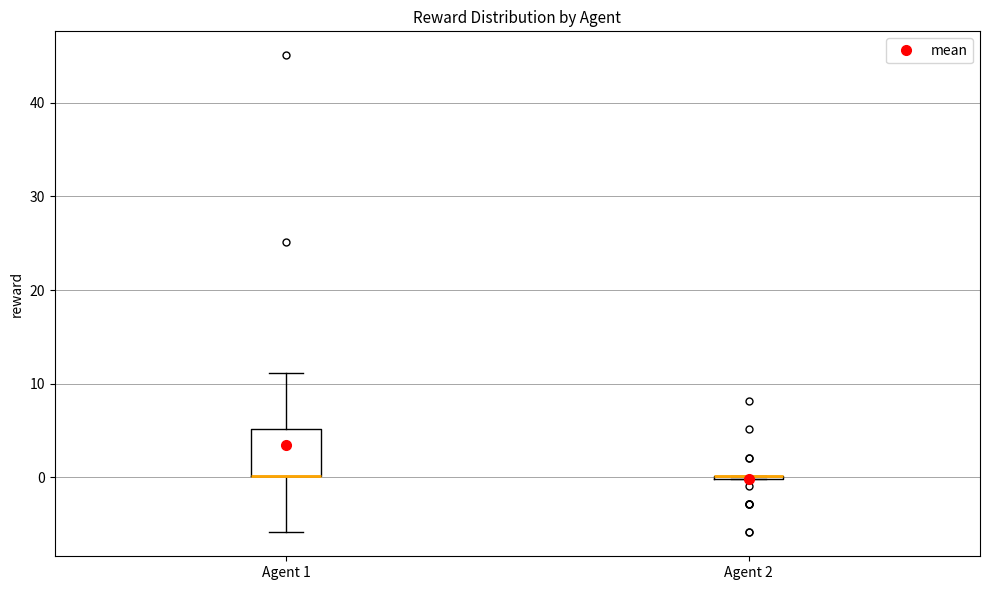

Where does the upper whisker of the box for Agent 1 end on the y-axis? The values are not printed on the chart, so give them approximately, as read against the axis.

11